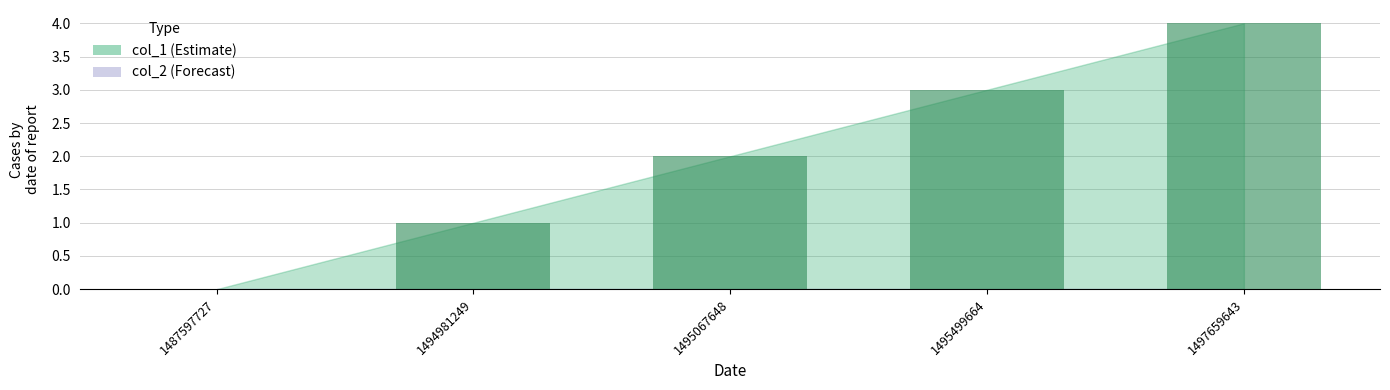

What is the average value?

2